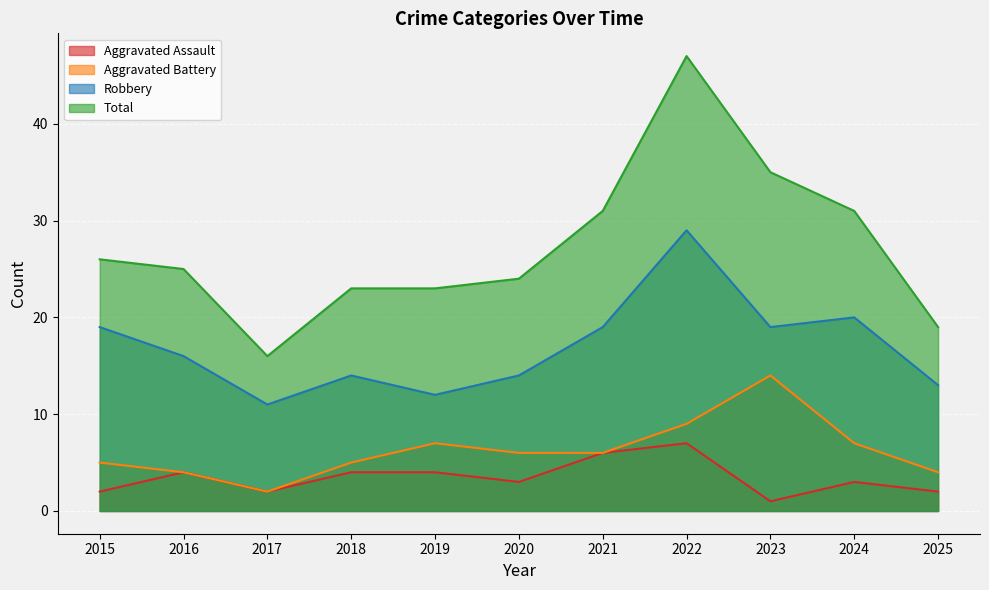

At how many categories does at least one series exceed 24?

6